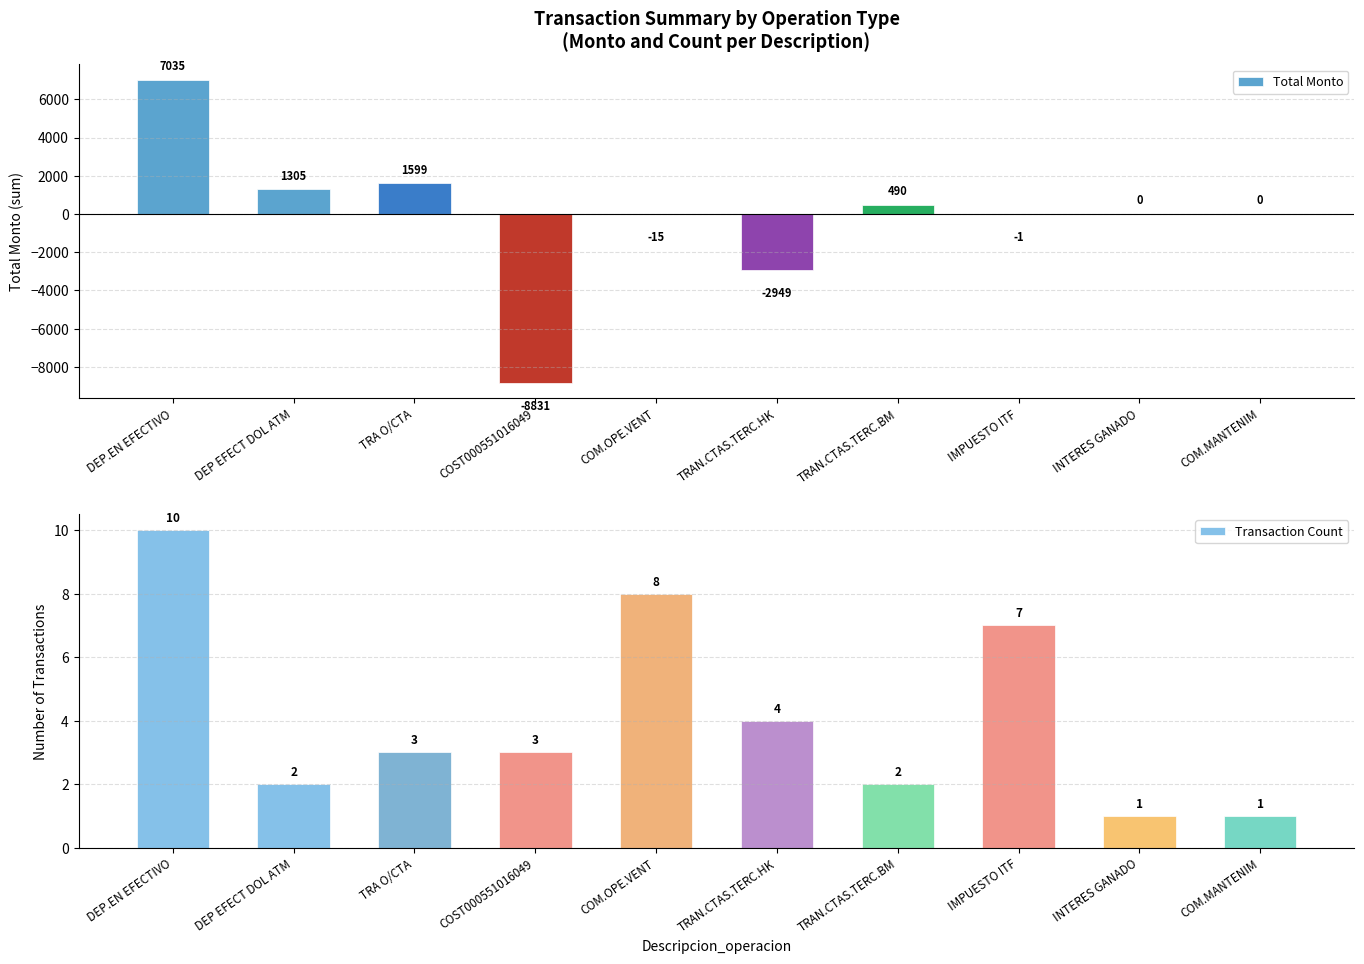

At which label is Total Monto closest to -898?

COM.OPE.VENT